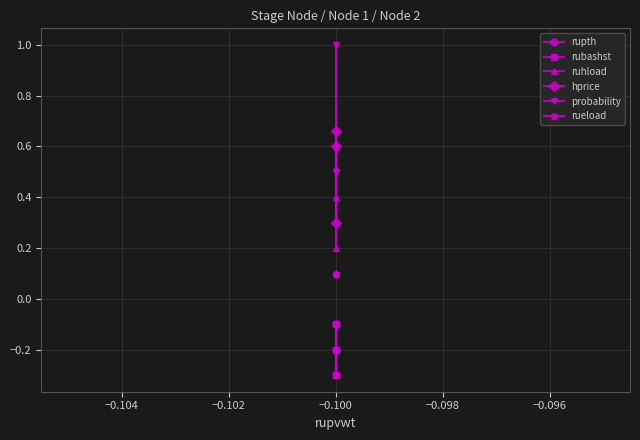

At how many categories does at least one series exceed 0?

3